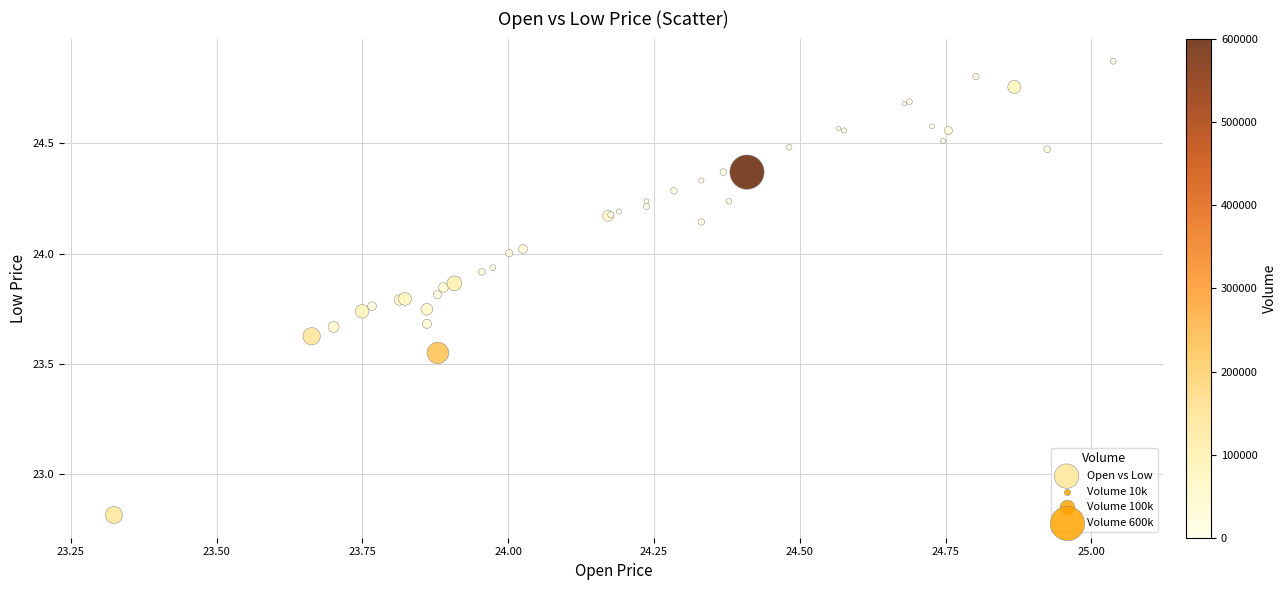

What Y value in the scatter plot is closest to 23?

22.8